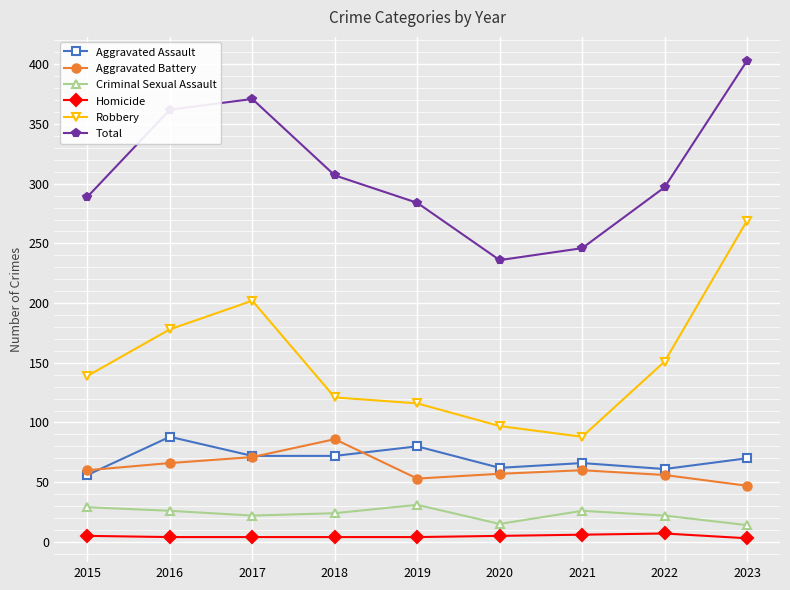

What is the highest value of the Aggravated Battery series?

86